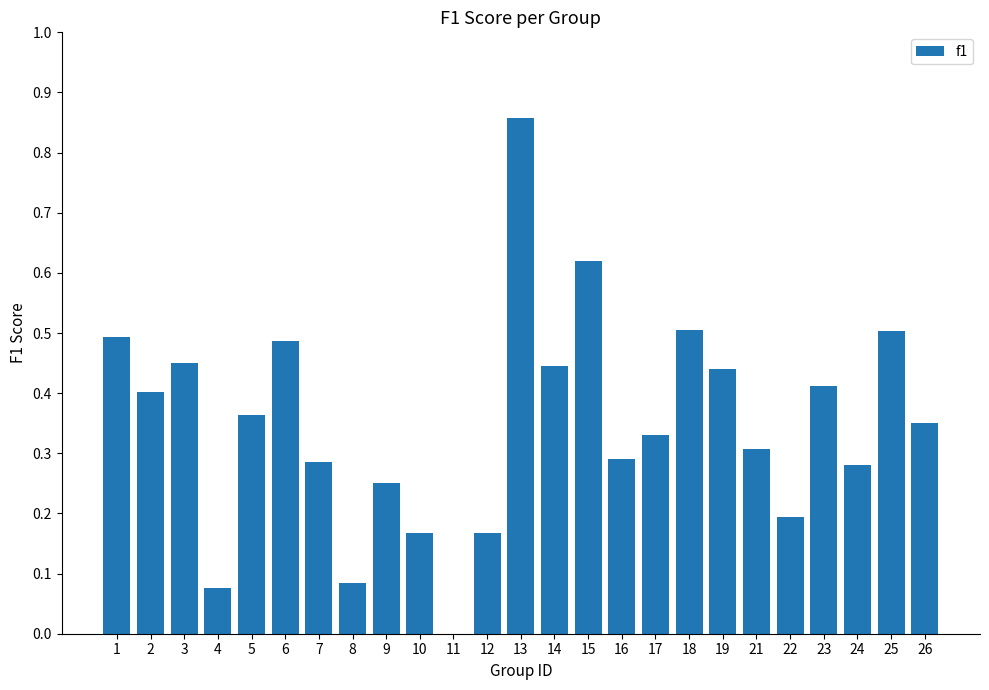

What is the change in value from 3 to 12?

-0.3